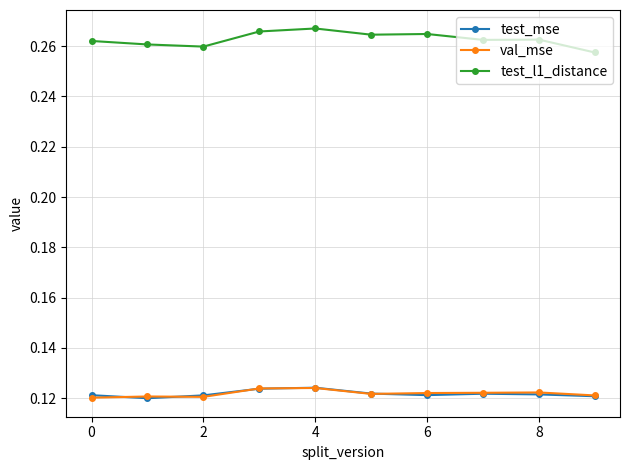

True or false: test_l1_distance and test_mse intersect in this chart.

False